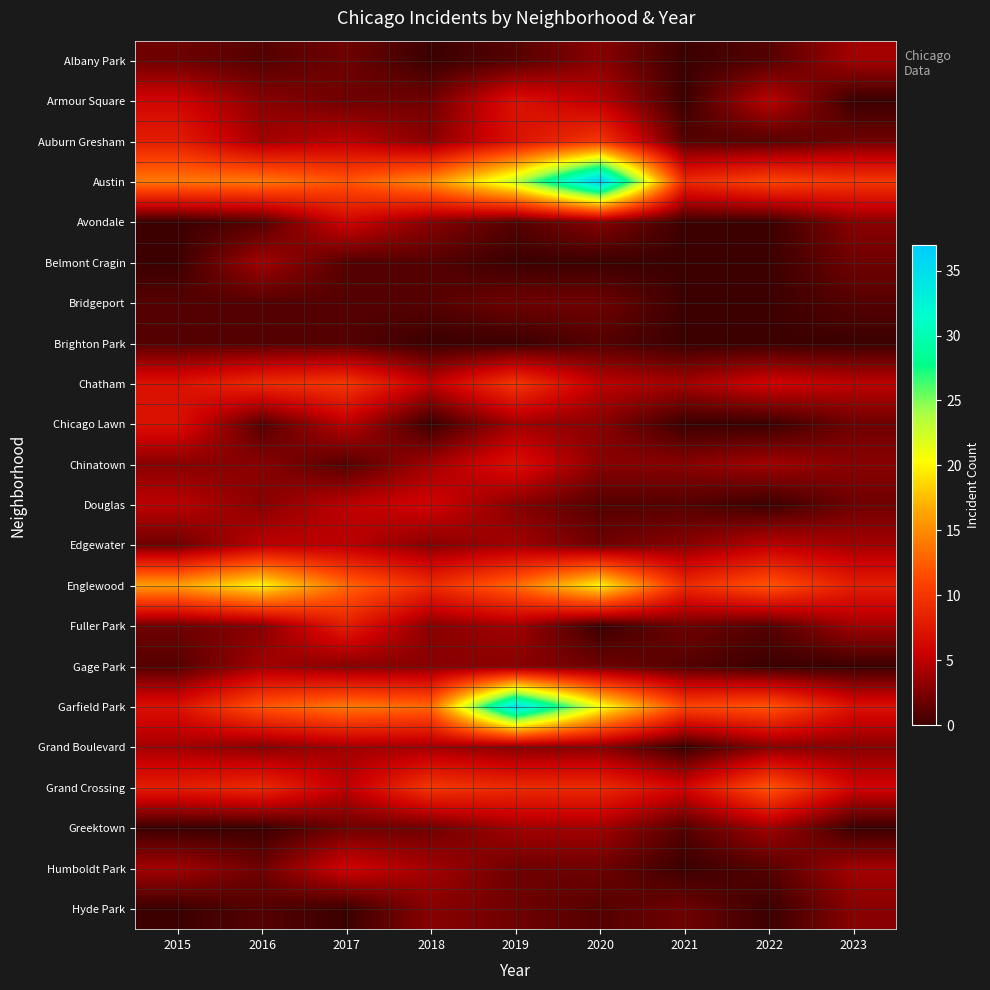

What is the spread (max minus min) of values at 2022?

12